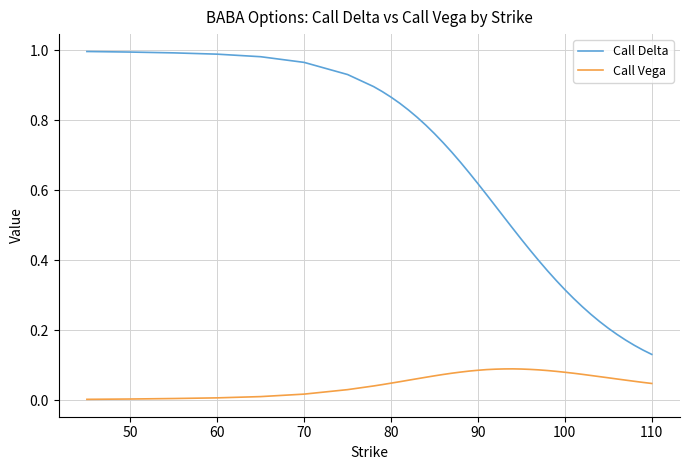

Which series has the largest total across all categories?

Call Delta